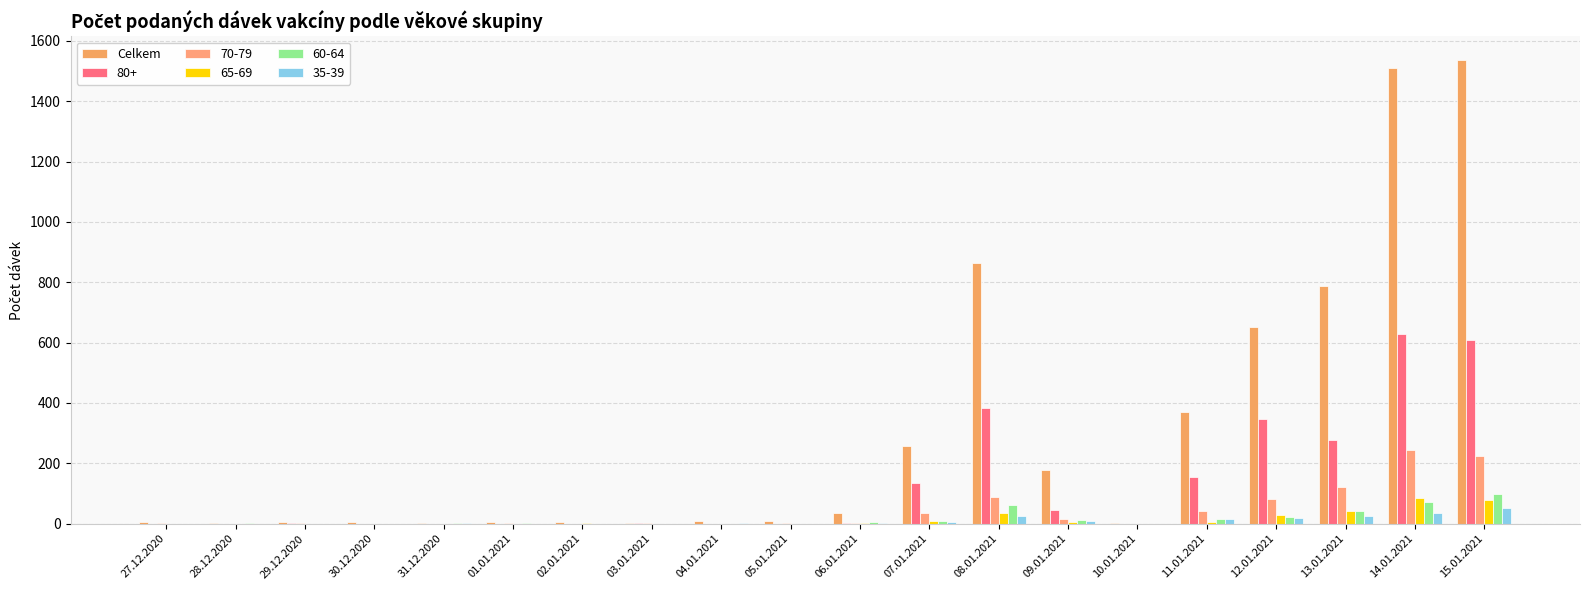

What is the minimum value shown in the chart?

2